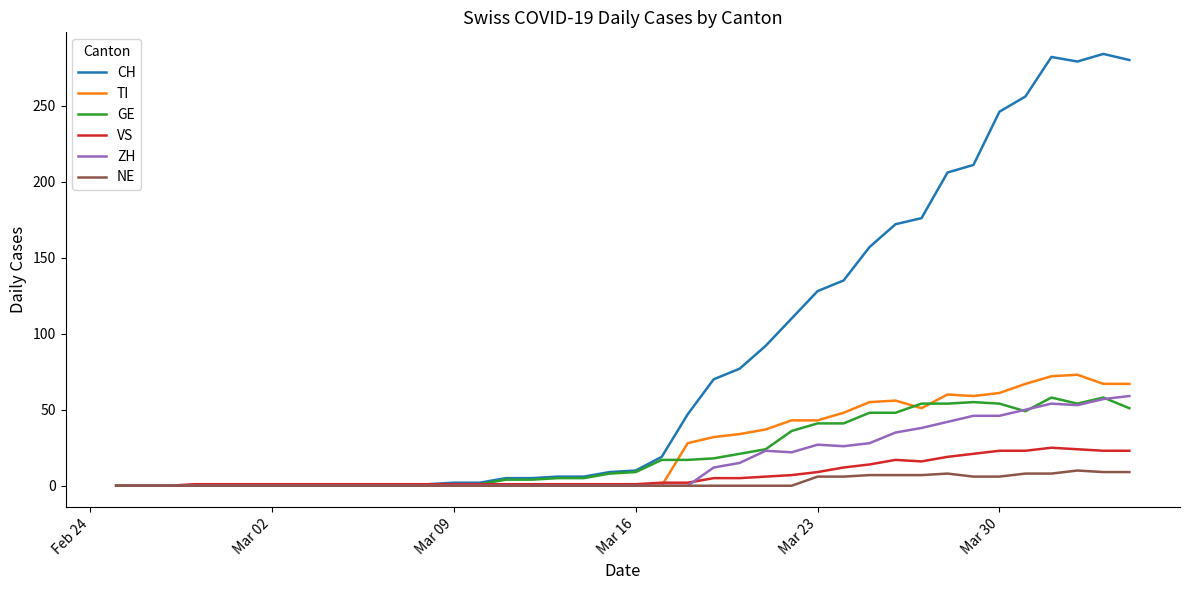

Which series ends up on top after the final intersection of GE and TI?

TI